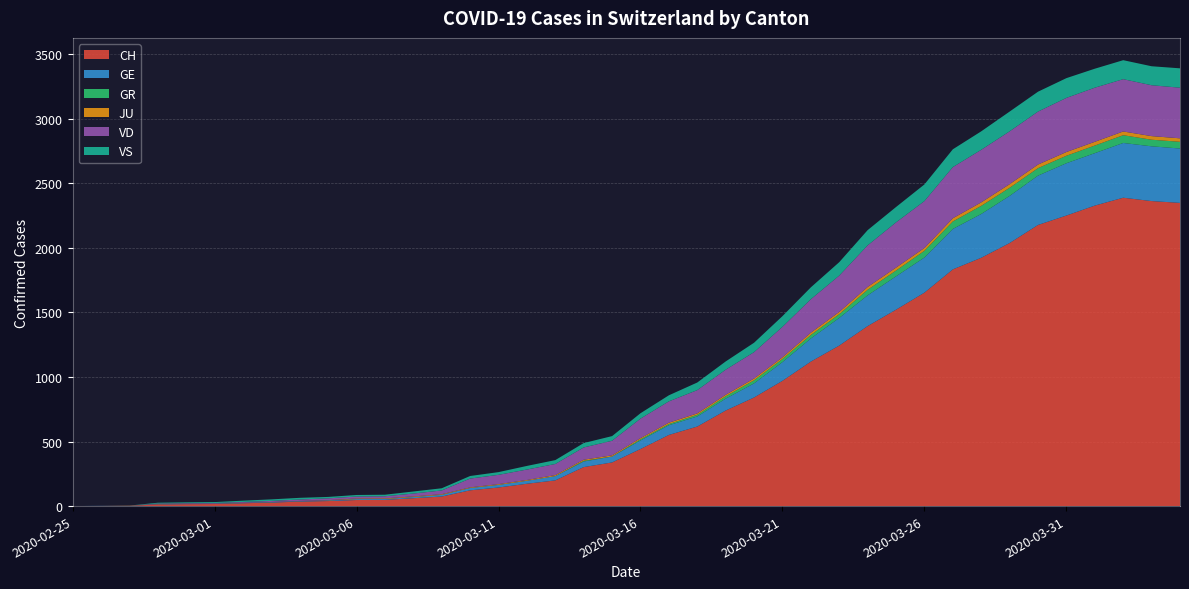

Reading right to left, list all the values displayed in this chart.

CH: 2348	2362	2388	2327	2250	2177	2037	1923	1833	1653	1521	1394	1243	1119	970	841	740	616	551	442	338	302	199	173	144	122	74	61	48	47	39	35	27	22	16	15	13	2	1	0
GE: 421	424	424	406	405	382	365	339	313	272	258	238	214	179	145	109	92	78	75	66	46	43	33	23	20	18	13	9	7	7	5	4	4	3	3	3	2	1	1	0
GR: 52	51	60	59	58	58	63	63	58	52	45	43	29	27	24	24	18	13	9	9	0	6	0	0	0	0	0	0	0	0	0	0	0	0	0	0	0	0	0	0
JU: 27	28	29	29	29	28	28	27	25	22	23	22	18	18	13	14	12	11	11	9	9	8	8	6	6	5	5	5	5	5	2	1	1	1	1	1	1	1	0	0
VD: 392	394	405	419	419	410	409	407	396	363	350	322	281	259	236	204	194	180	165	151	113	95	86	81	72	68	29	22	16	15	14	11	8	6	4	4	4	0	0	0
VS: 150	147	147	147	153	154	153	143	138	129	119	118	104	92	83	73	64	59	47	42	36	34	30	28	21	20	17	16	12	12	11	13	12	10	7	6	6	0	0	0